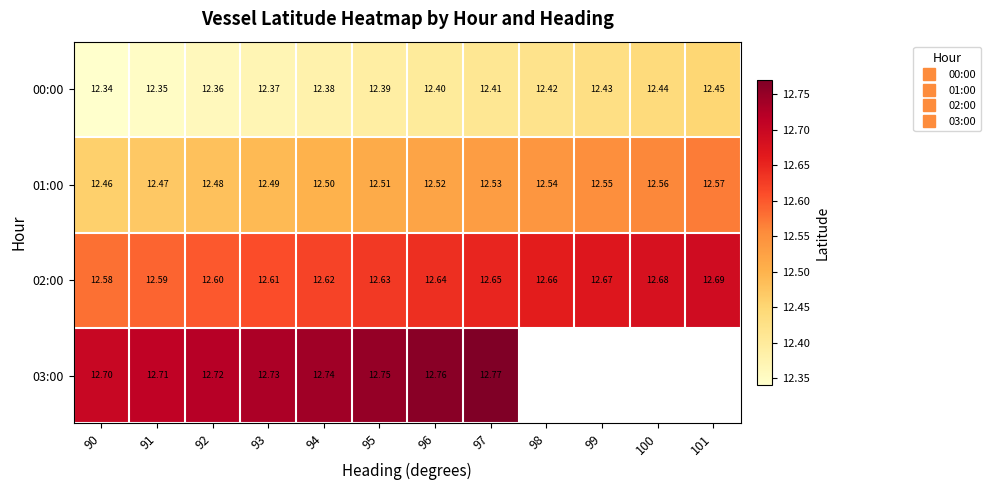

True or false: 02:00 has a value of 12.6 at 91.

True